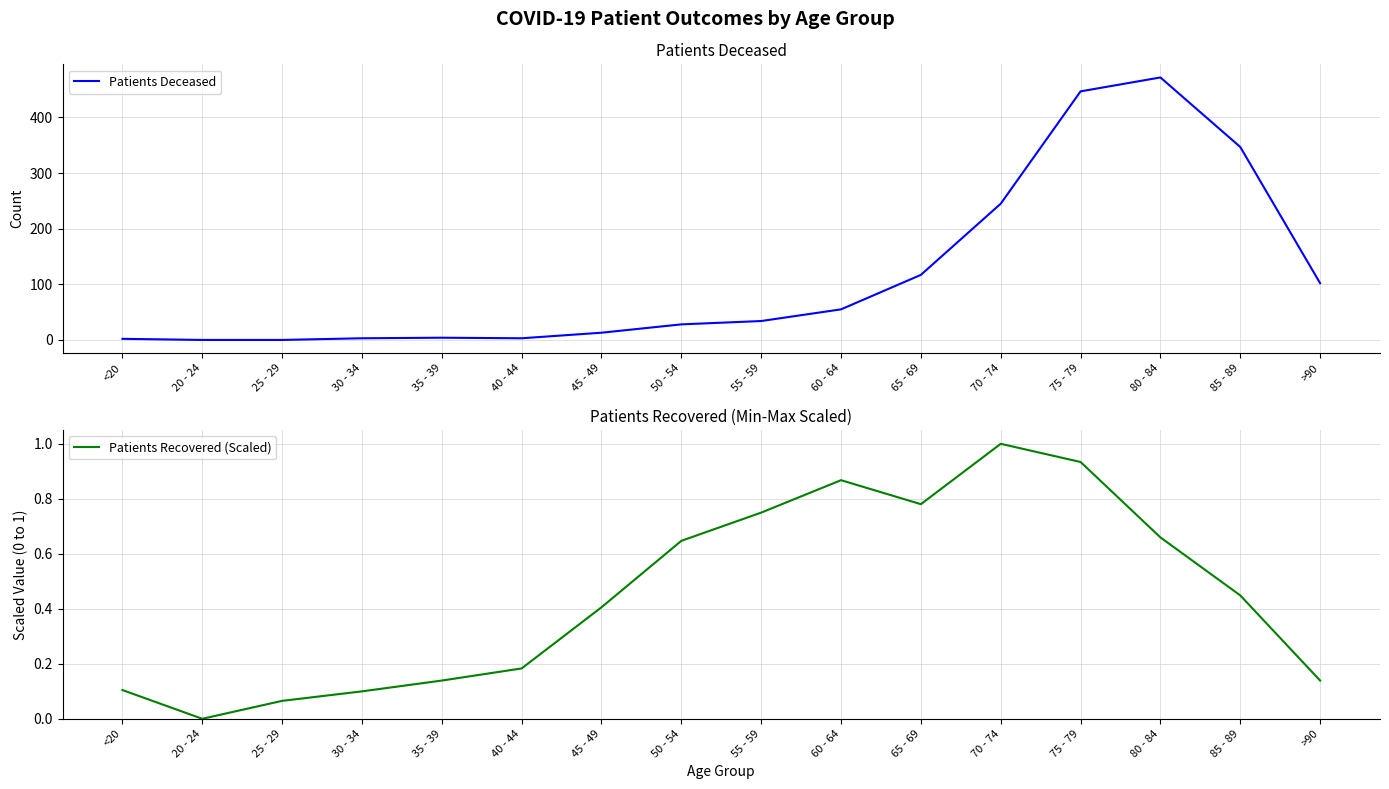

Where is Patients Recovered (Scaled) nearest to the value 0?

20 - 24